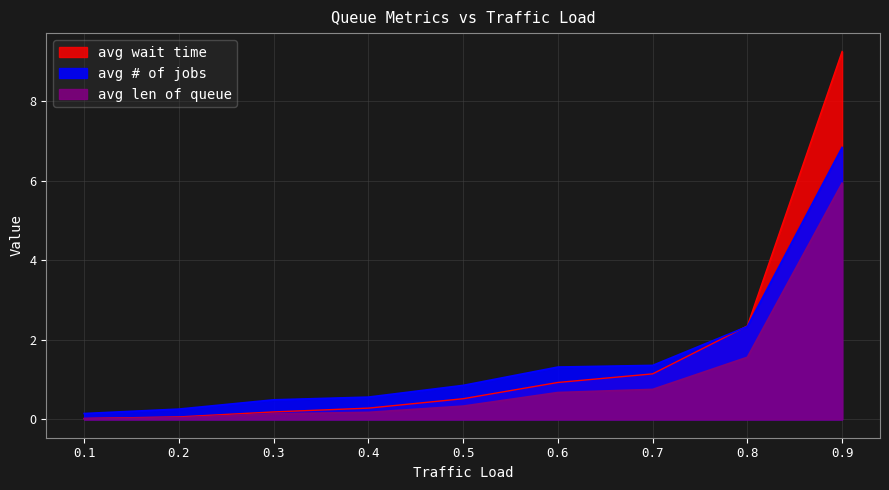

How many distinct data groups are displayed?

3